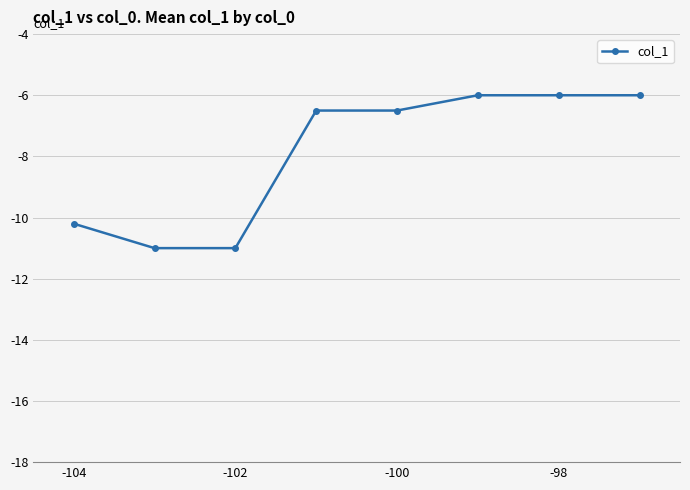

Reading right to left, extract all data points from this chart.

-6.0	-6.0	-6.0	-6.5	-6.5	-11.0	-11.0	-10.2